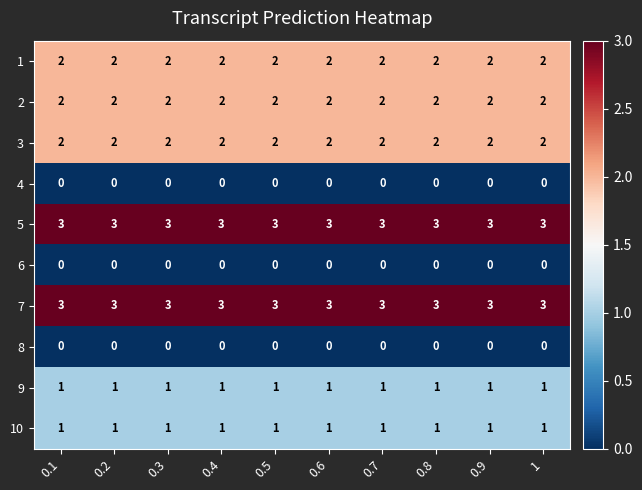

What is the sum of the 2 values at 1 and 0.5?

4